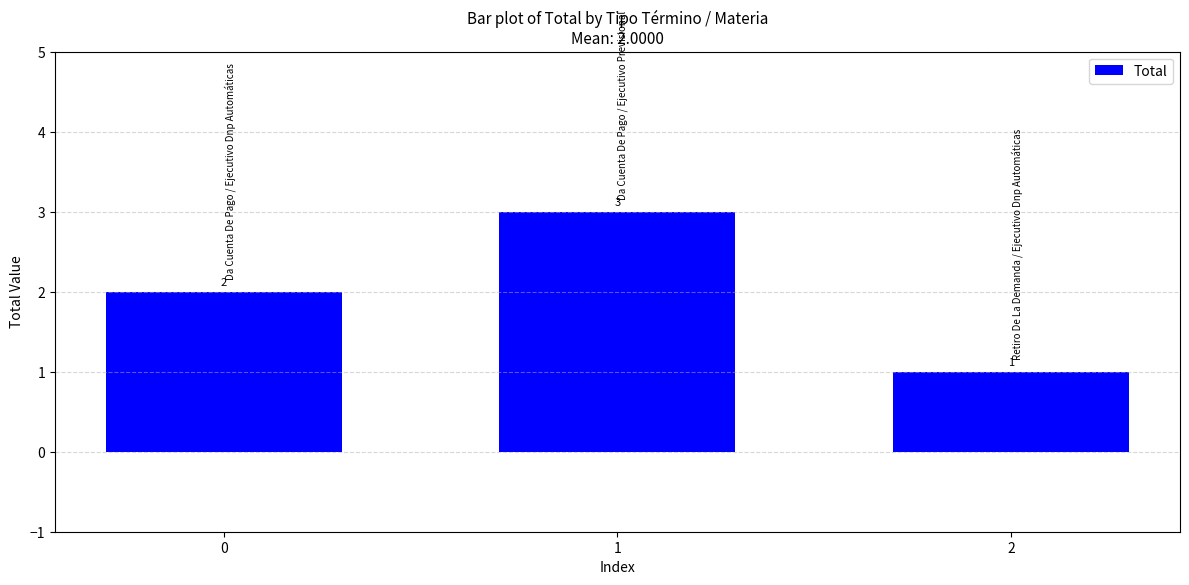

What is the ratio of the value at 0 to the value at 2?

2.0